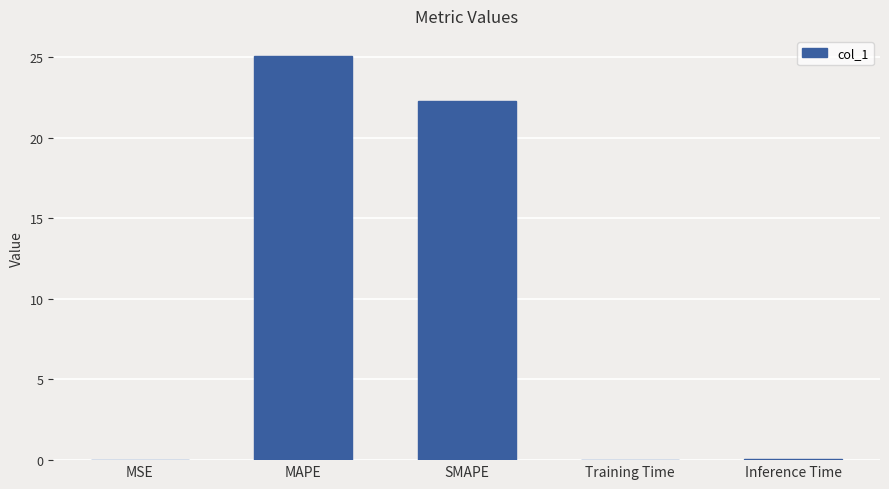

What is the maximum value shown in the chart?

25.0